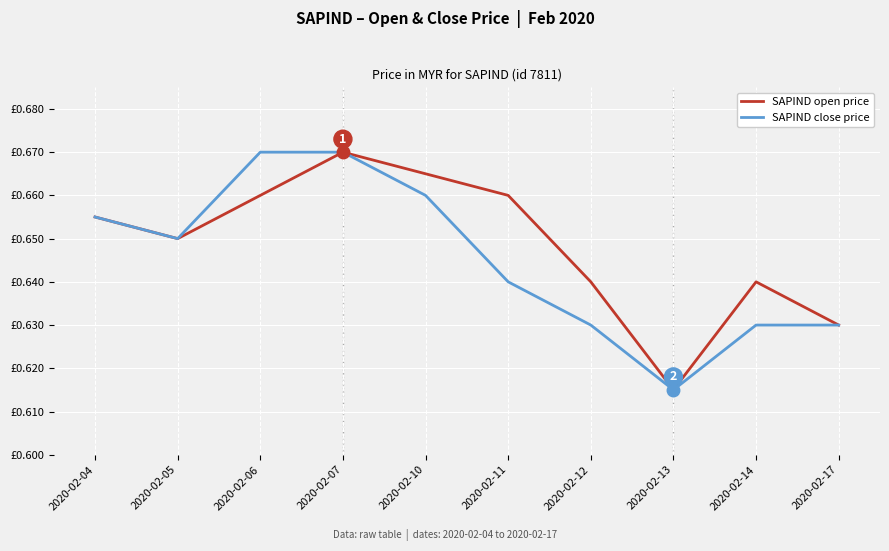

What is the sum of all SAPIND close price values?

6.5